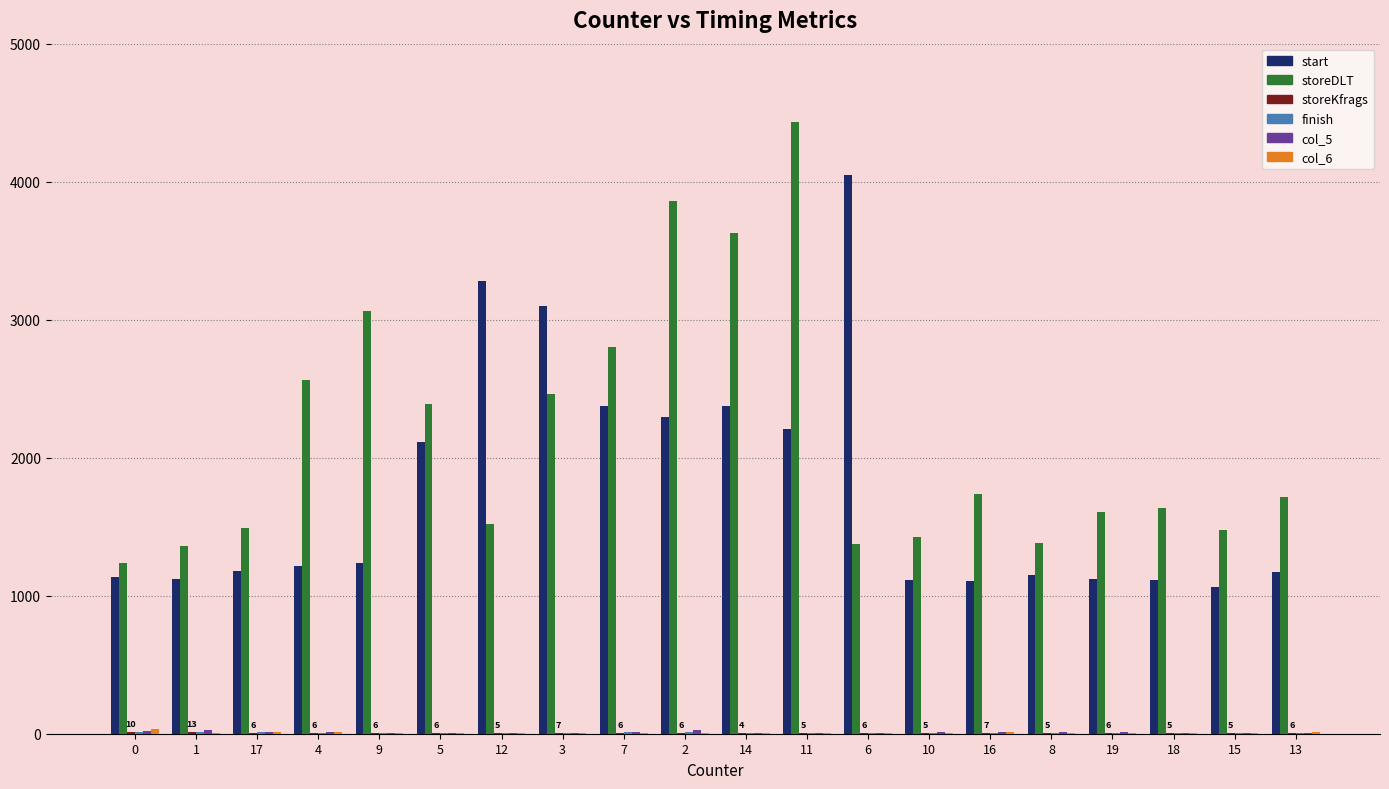

Which series has the widest spread of values?

storeDLT